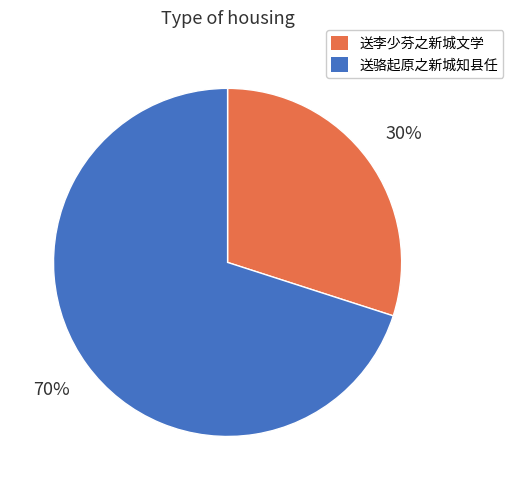

Which category has the biggest portion of the pie?

送骆起原之新城知县任